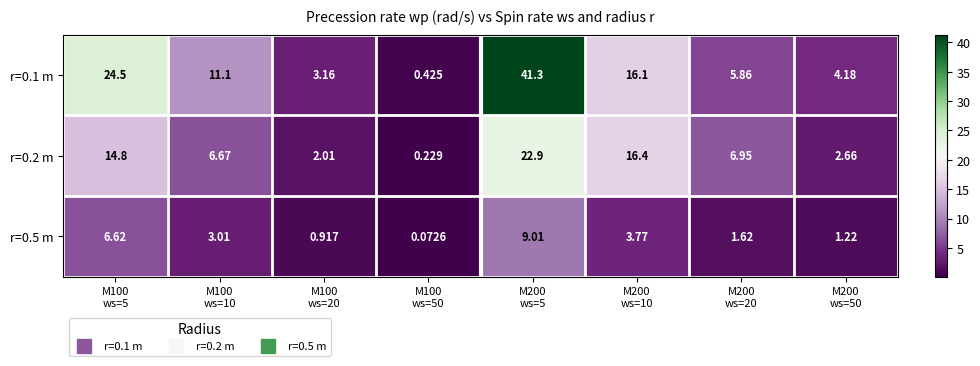

Which label corresponds to the smallest value in the chart?

M100
ws=50